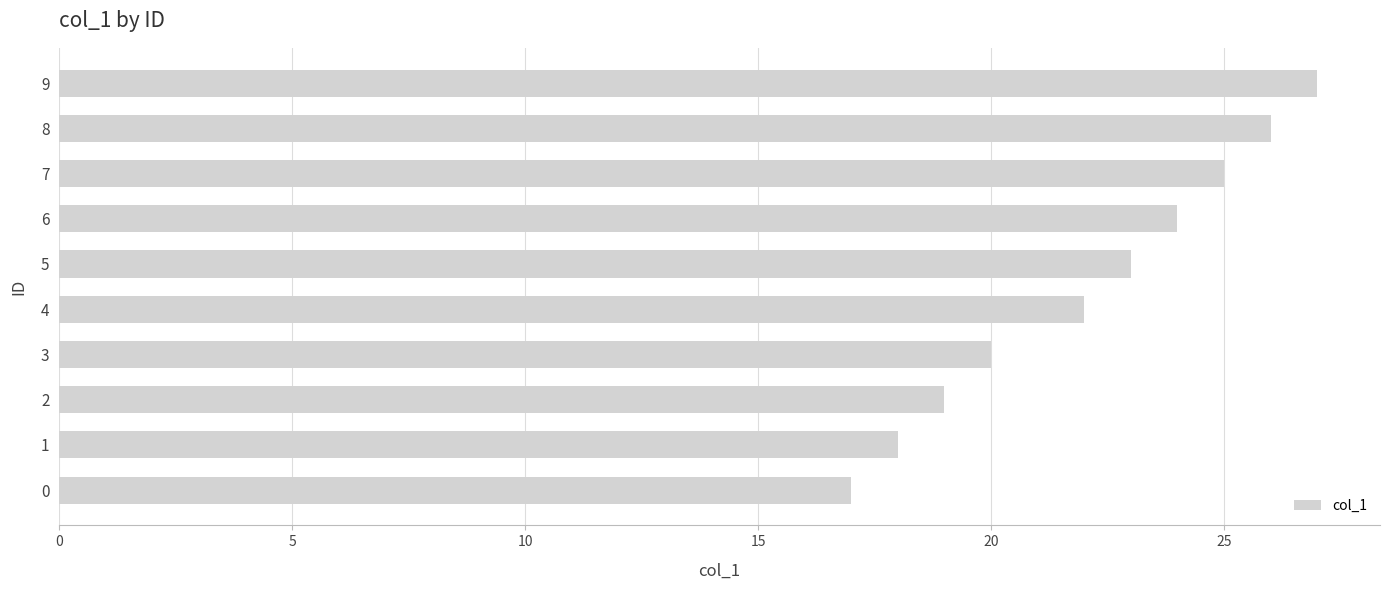

Where is the data nearest to the value 22?

4